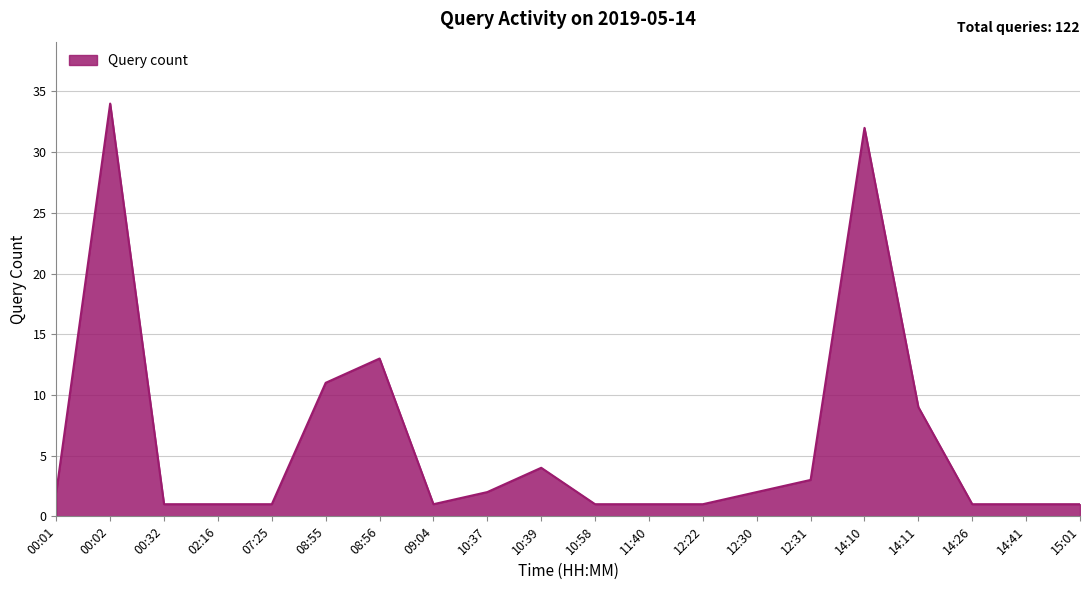

At which label is the value closest to 17?

08:56